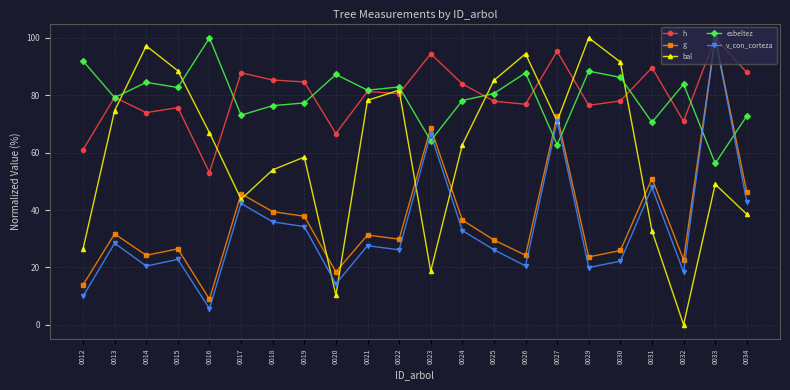

What is the sum of all h values?

1761.0